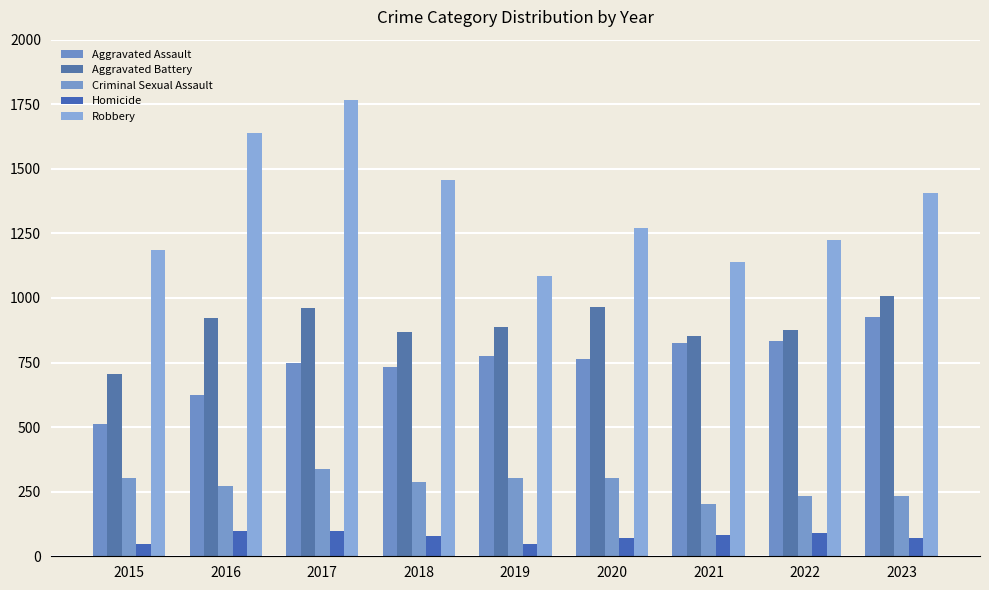

Which series has the widest spread of values?

Robbery